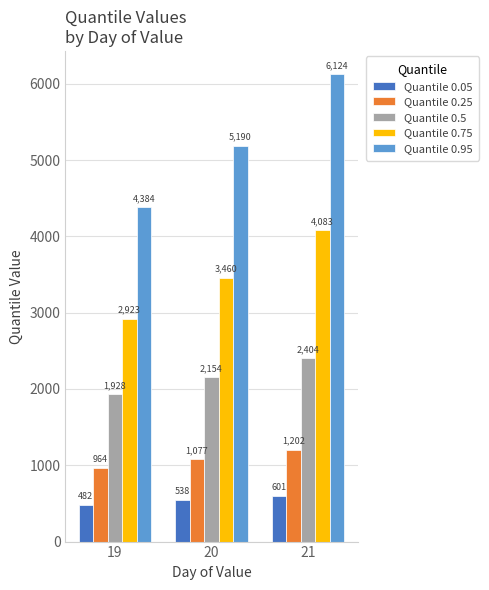

Does the chart contain stacked bars?

No